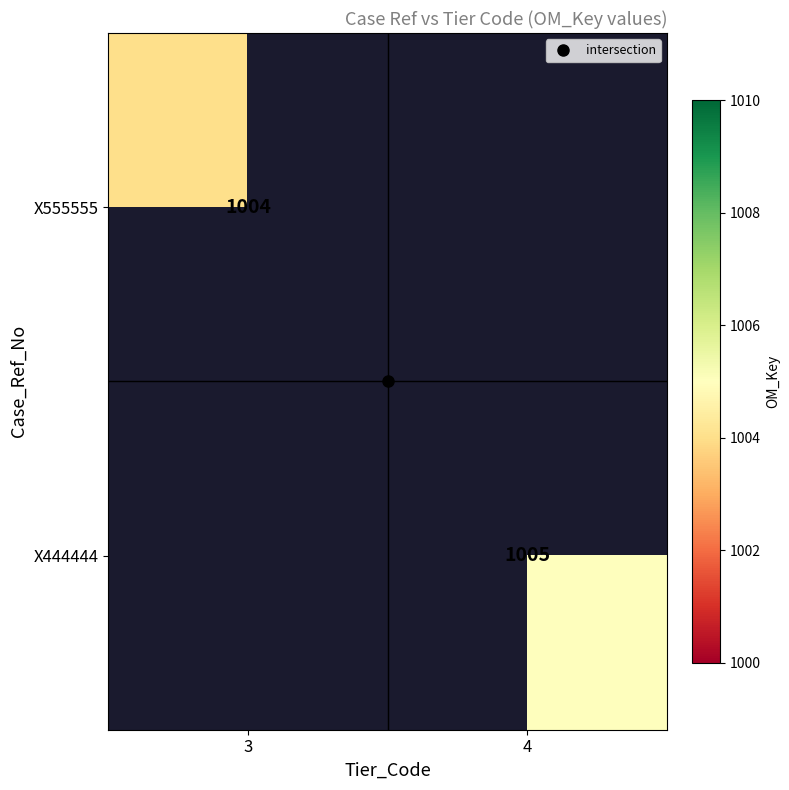

List the series in order of their peak value, lowest first.

X555555, X444444